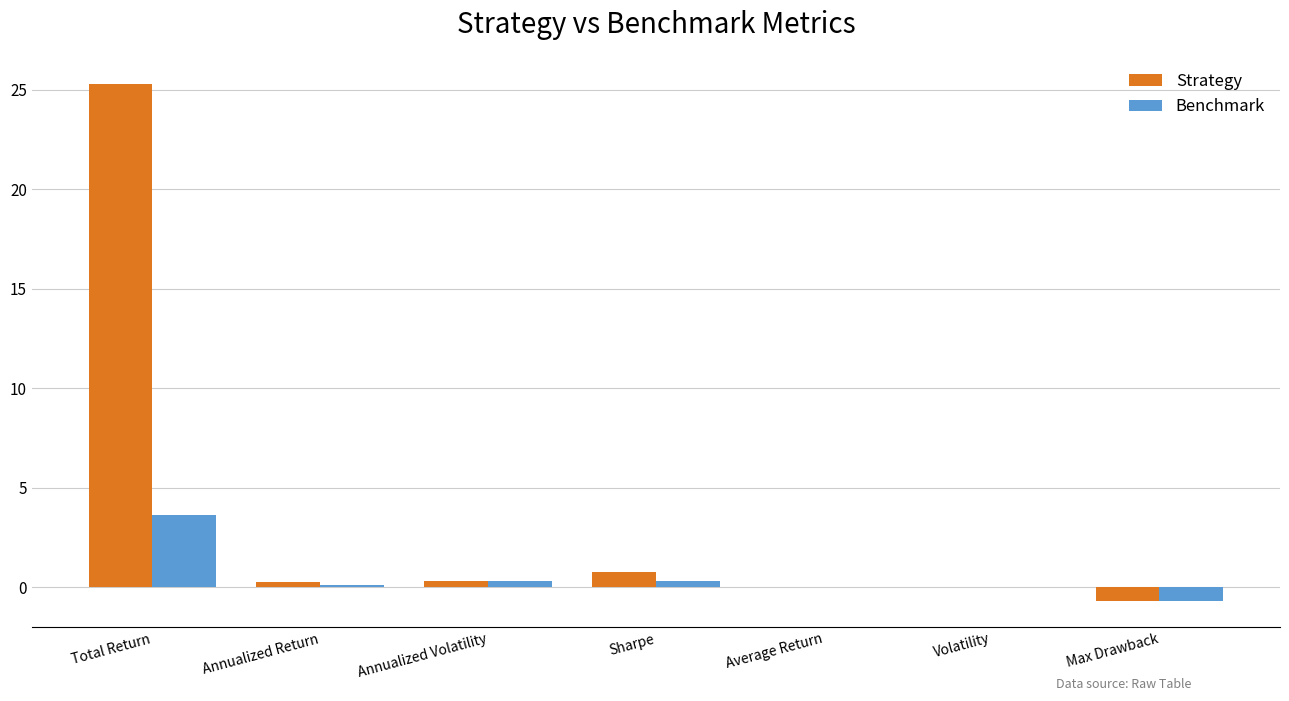

How many distinct data groups are displayed?

2